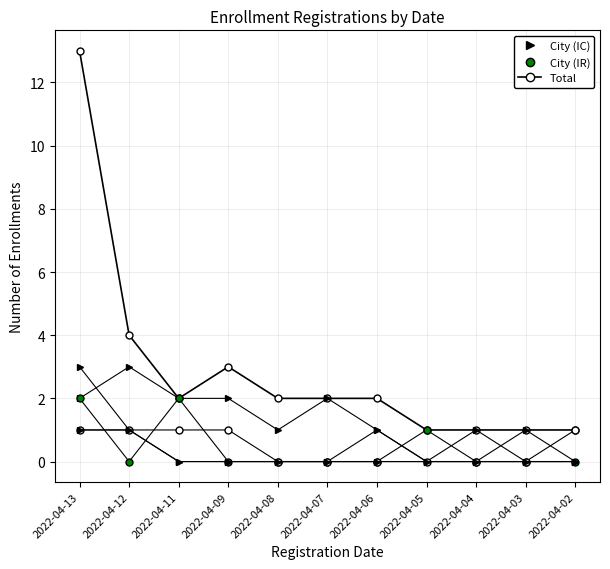

How many series are shown in this chart?

6